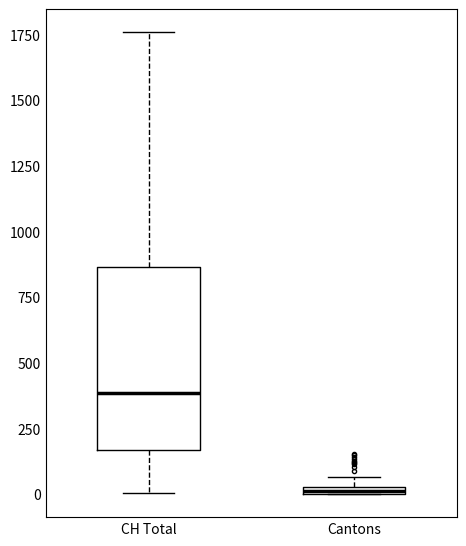

Which box's median line is the highest?

CH Total